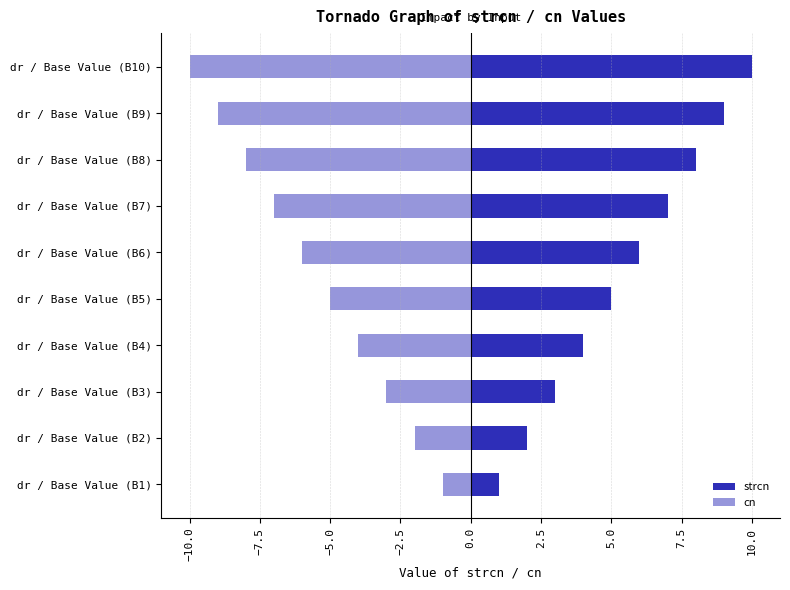

List the series in order of their peak value, lowest first.

cn, strcn